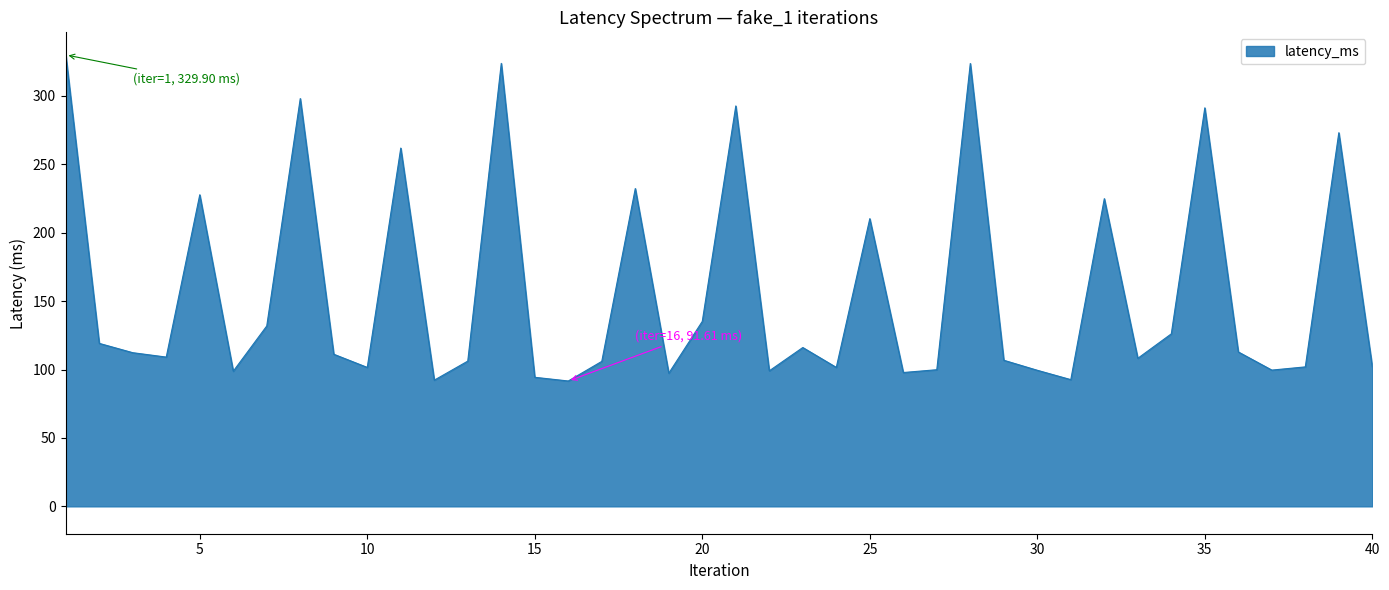

What is the difference between the maximum and minimum values?

238.3